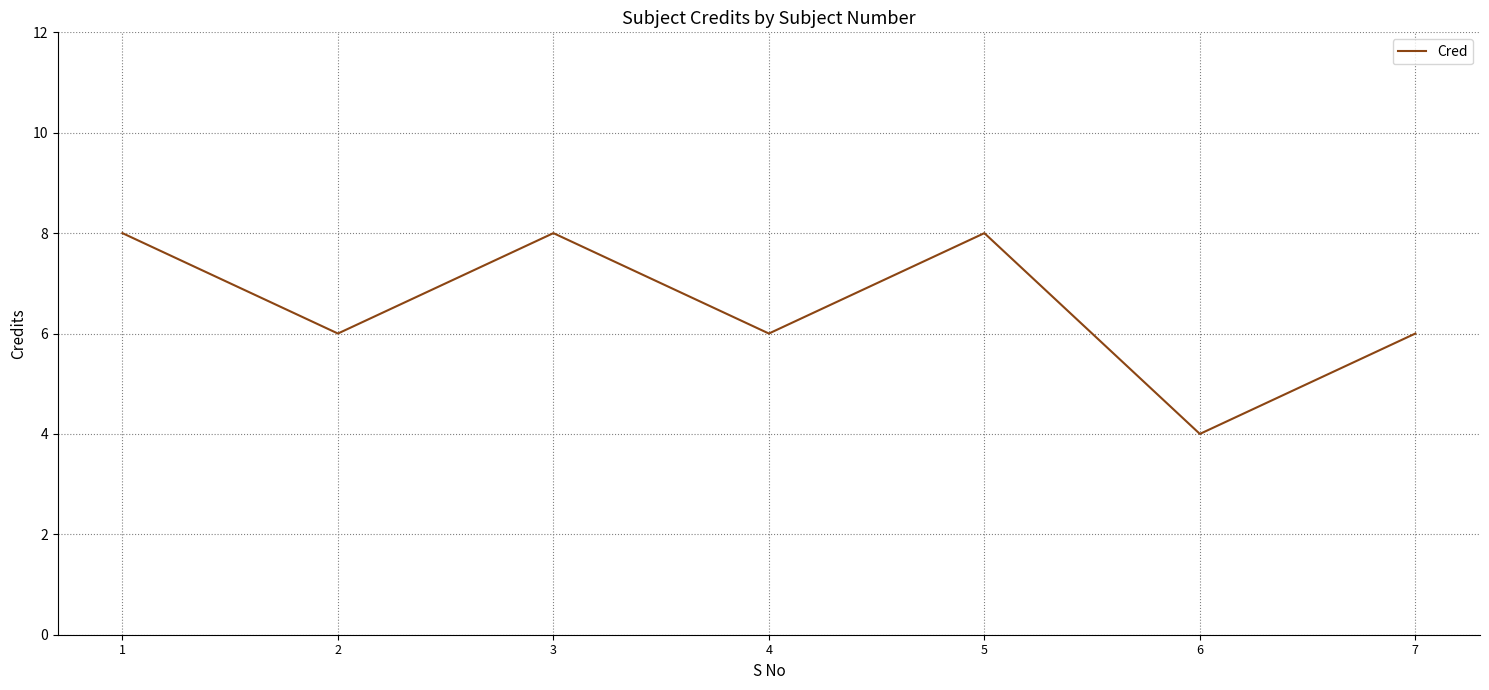

Reading left to right, extract all data points from this chart.

1=8	2=6	3=8	4=6	5=8	6=4	7=6